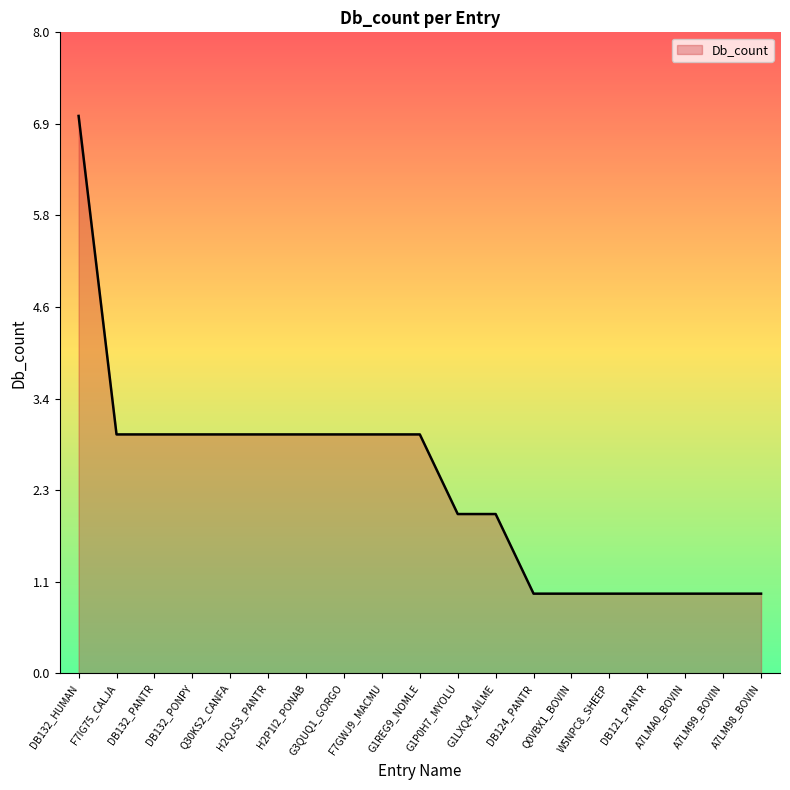

Does the chart have visible grid lines?

No